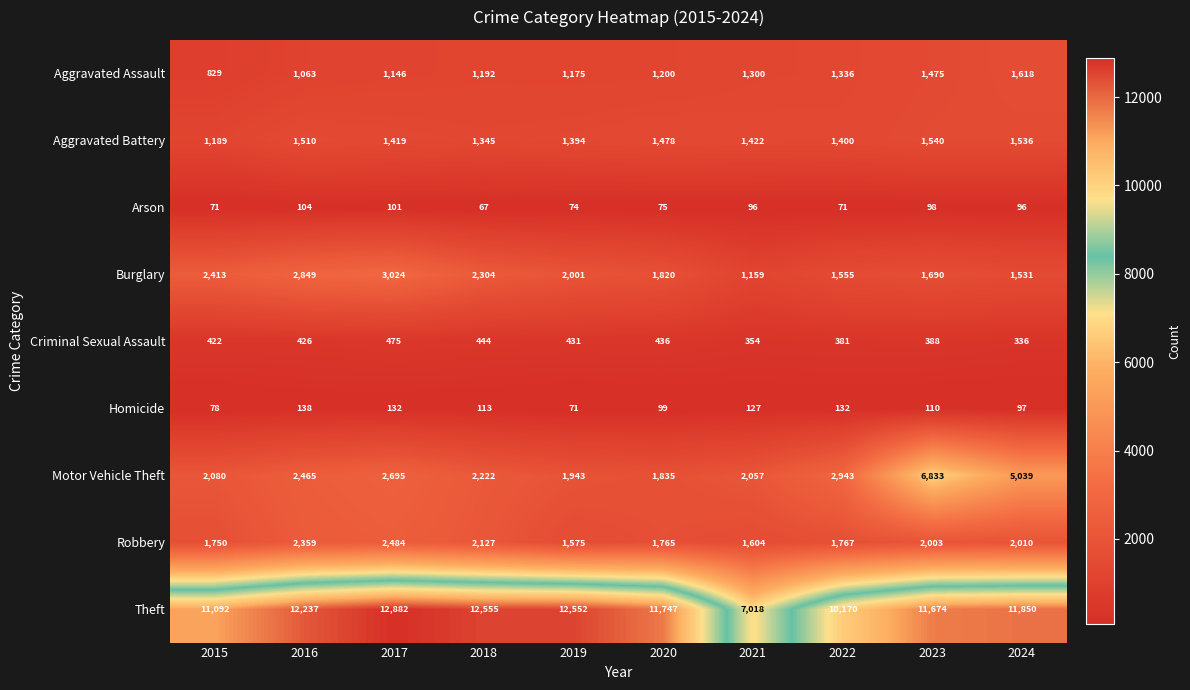

What is the difference between the Burglary values at 2023 and 2018?

614